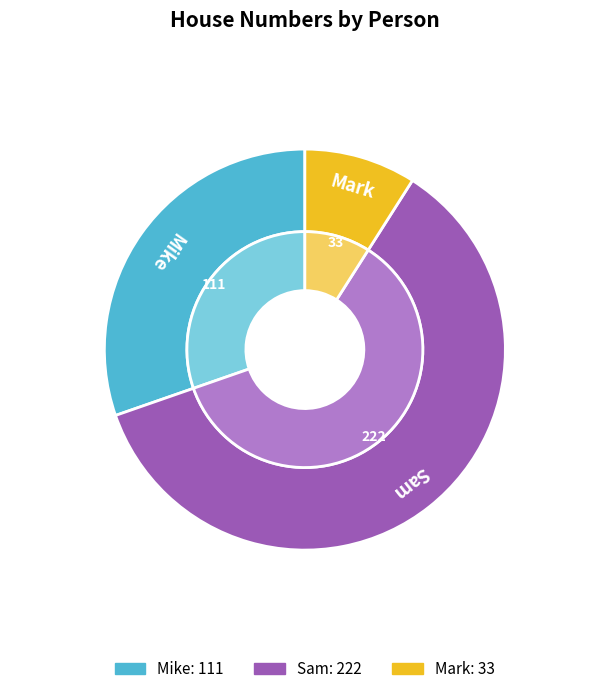

Combined, what portion of the pie is Sam and Mike?

91.0%